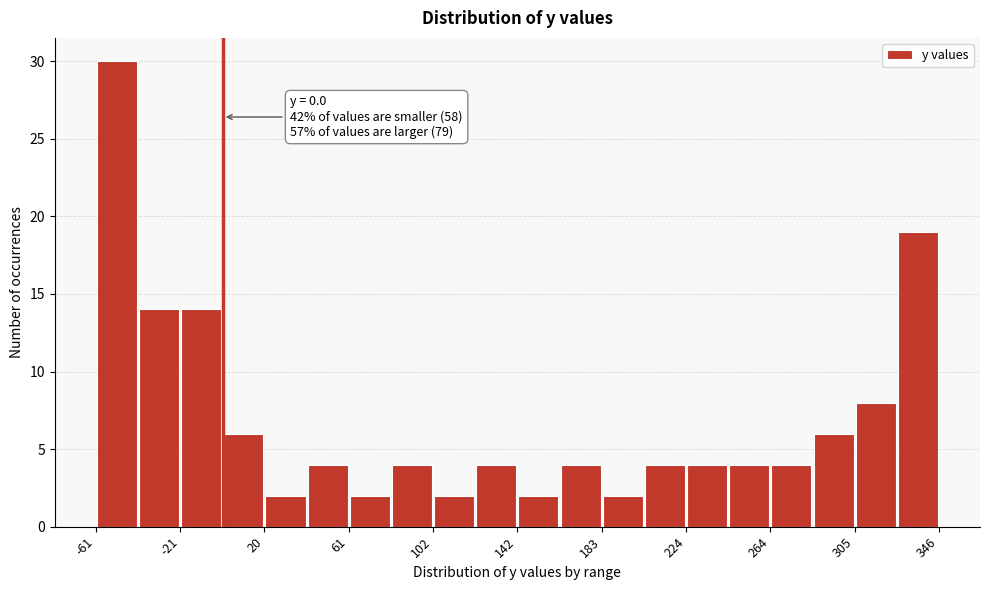

Which range on the x-axis has the tallest bar?

-60 to -40